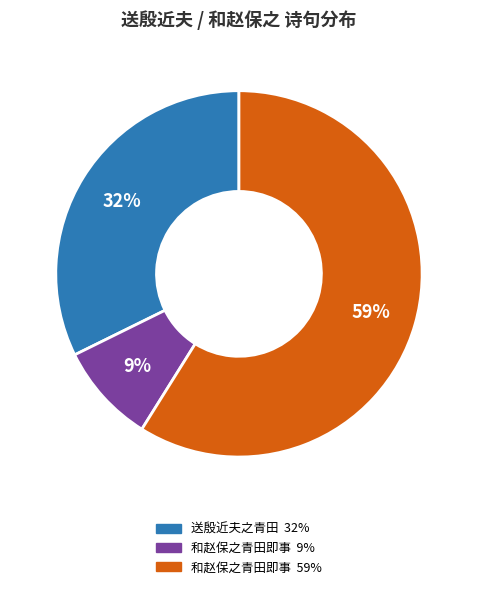

Is there any slice that represents more than half of the pie?

Yes